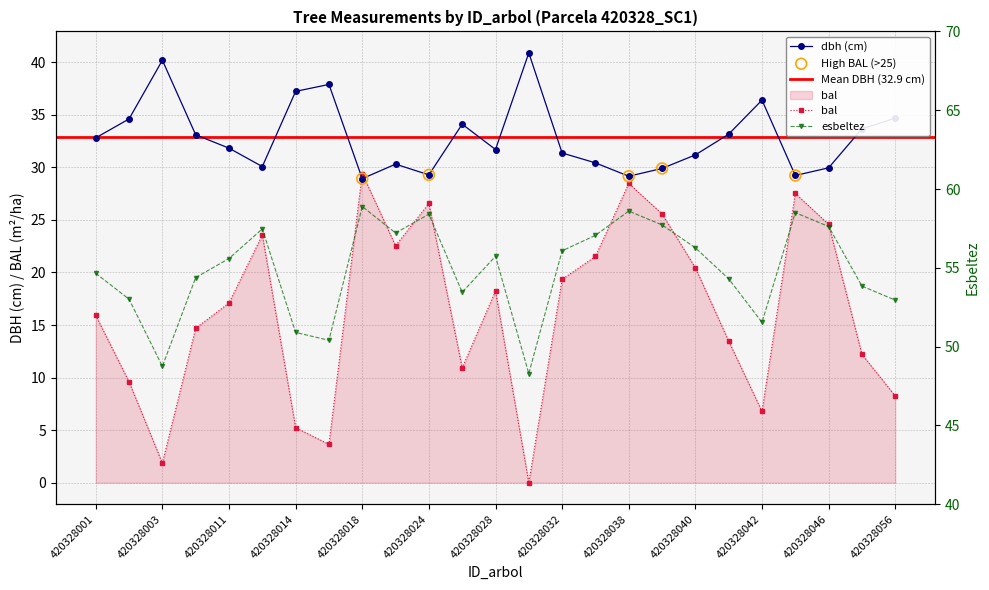

What is the total value across all series at 420328040?

107.9